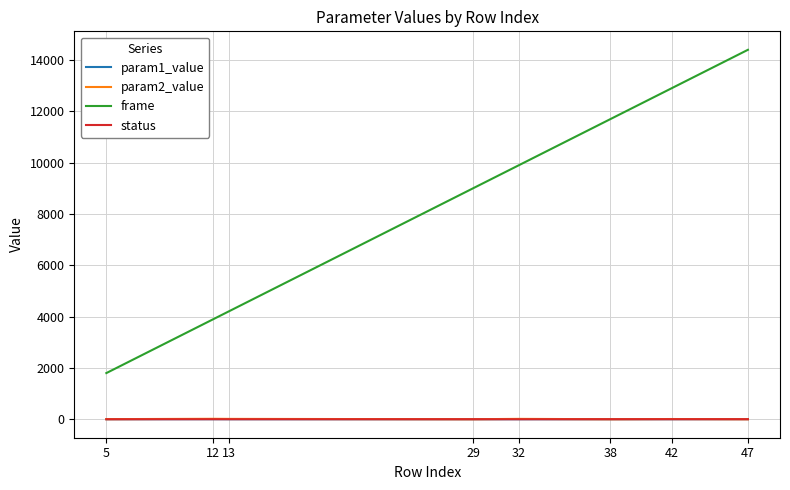

What is the spread (max minus min) of values at 42?

12898.9